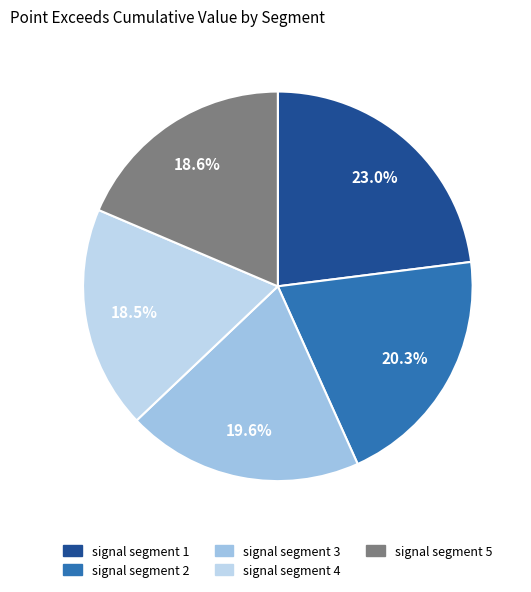

What percentage is the signal segment 2 slice, to the nearest percent?

20%